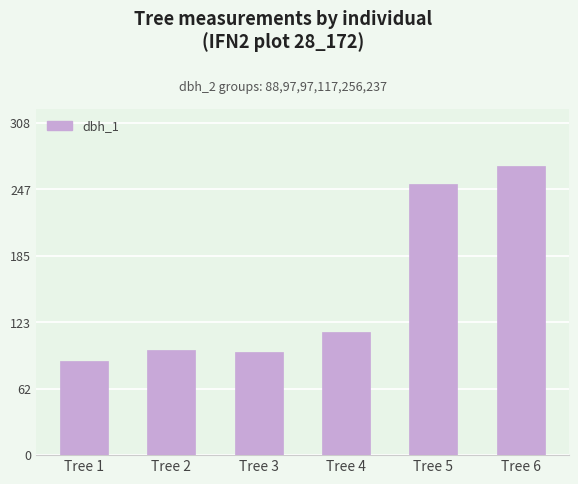

Read the value at Tree 6.

268